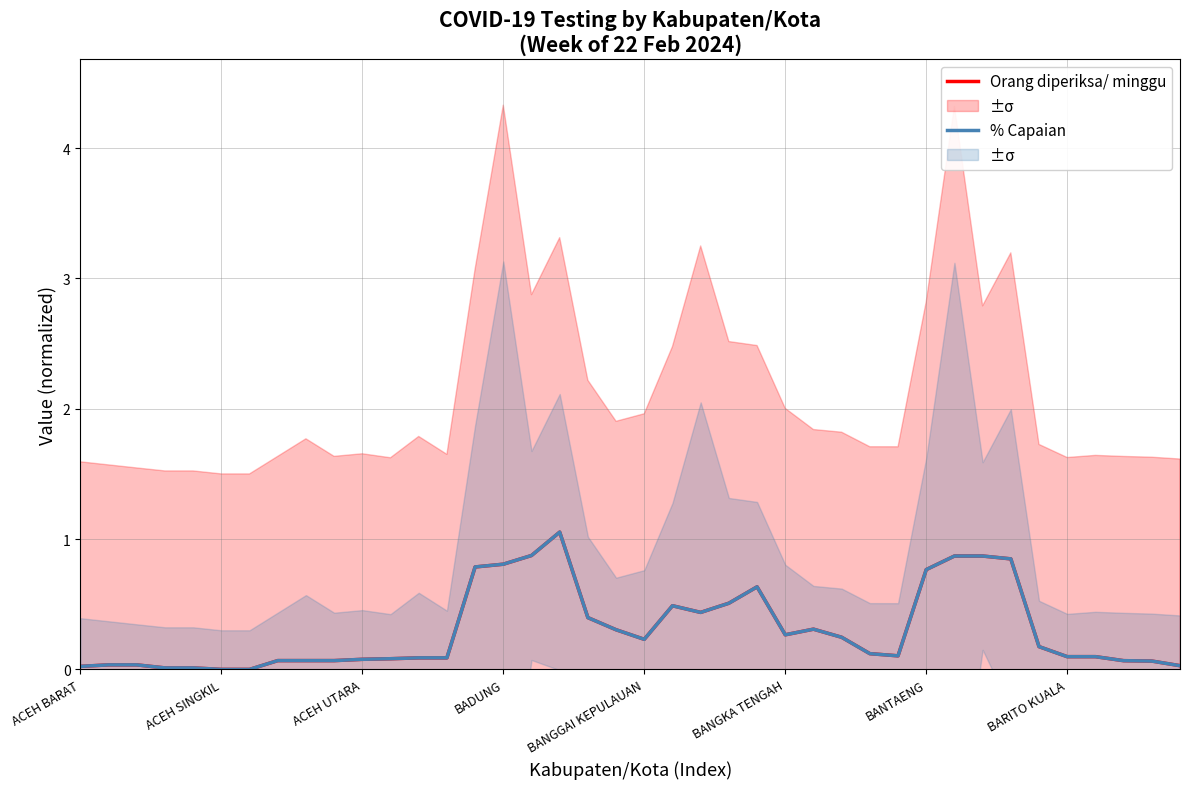

What is the highest value of the Orang diperiksa/ minggu series?

1.1